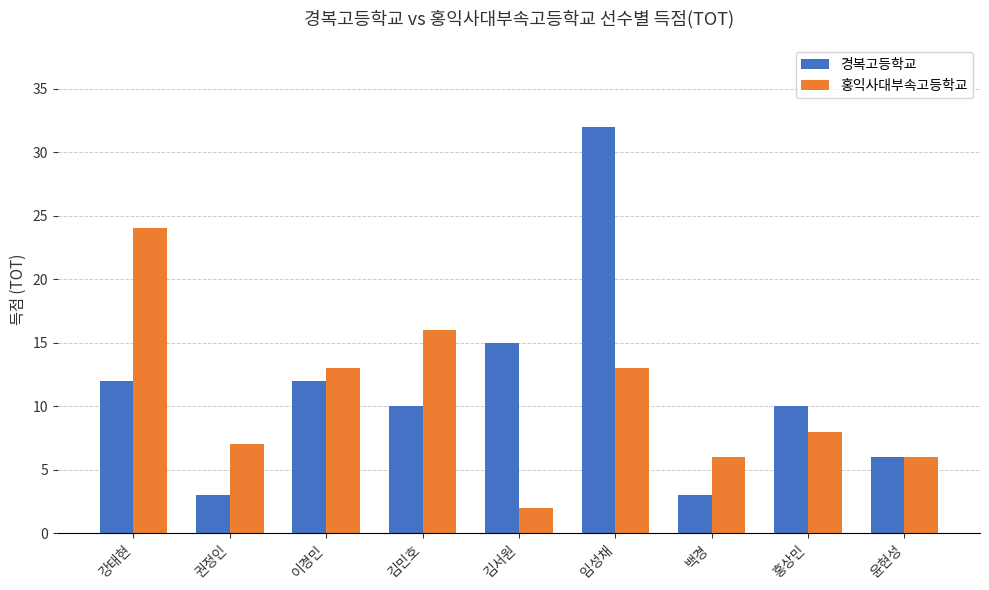

True or false: 경복고등학교 has a value of 3 at 백경.

True